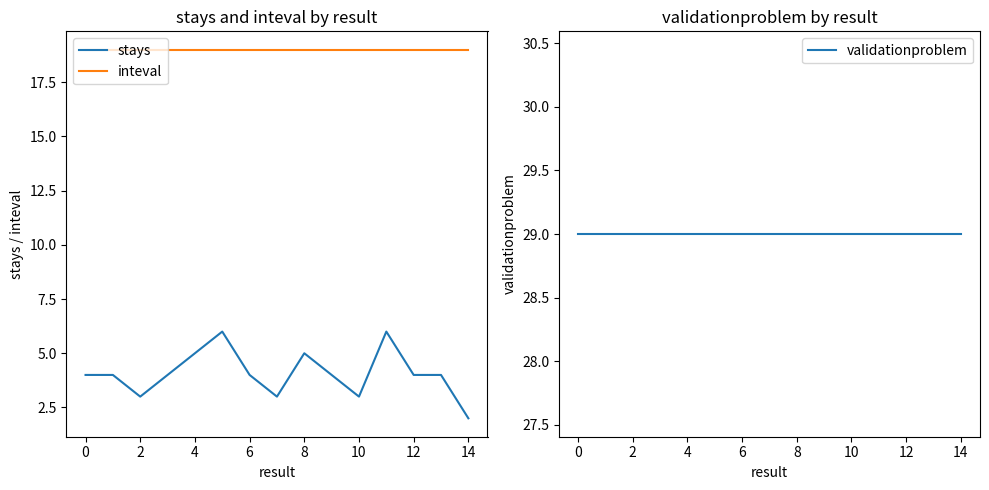

At how many categories does at least one series exceed 3?

15